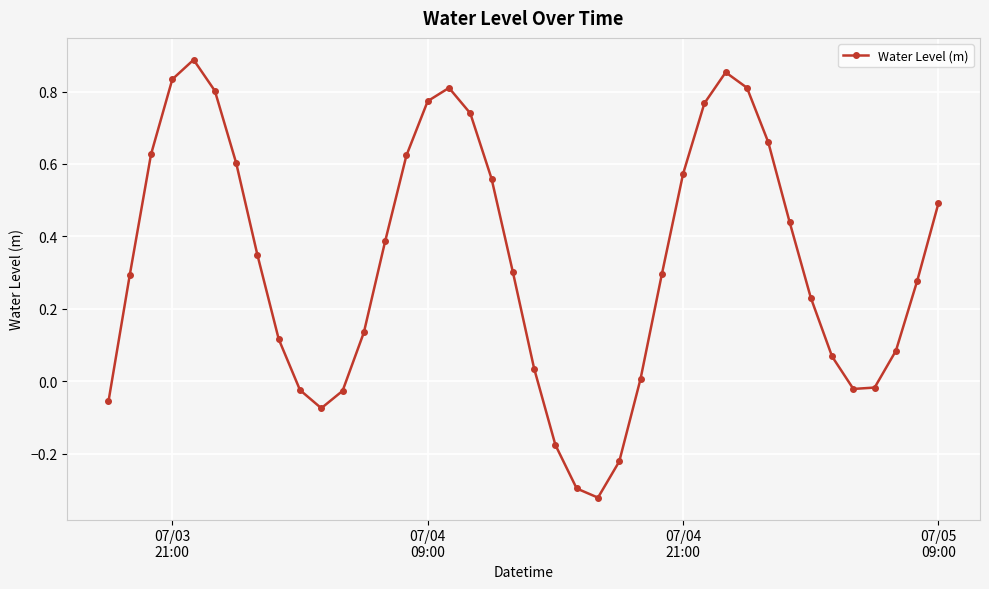

What is the difference between the second highest and second lowest values?

1.1